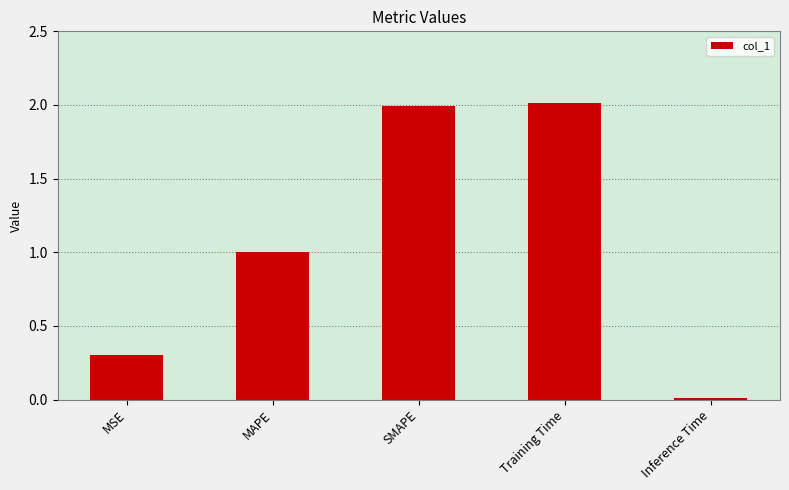

Which has a higher value, Training Time or Inference Time?

Training Time